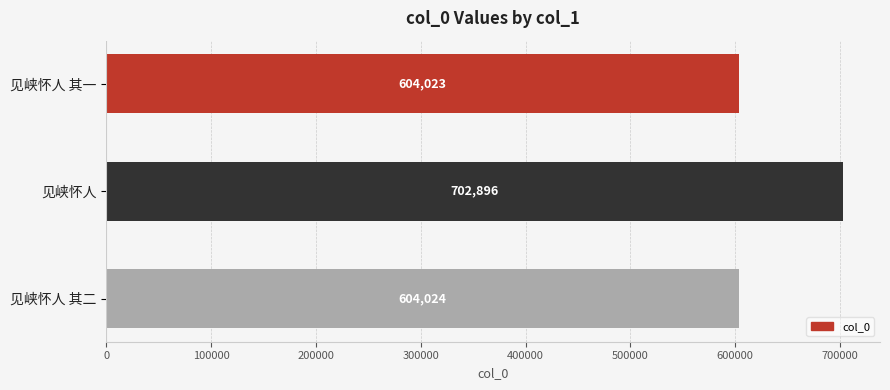

How many series are shown in this chart?

1